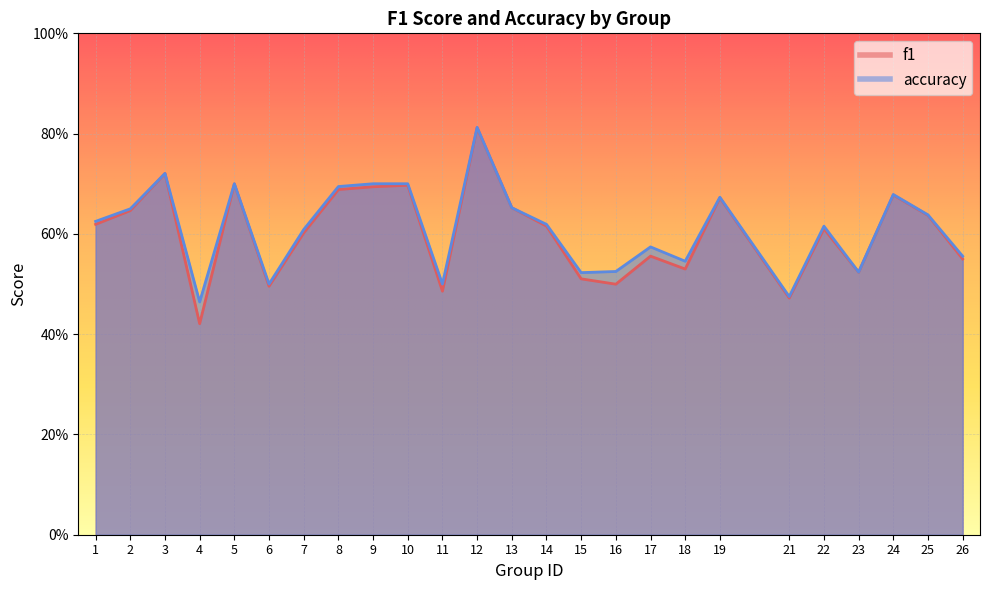

True or false: accuracy has more than 1 interior local peaks.

True